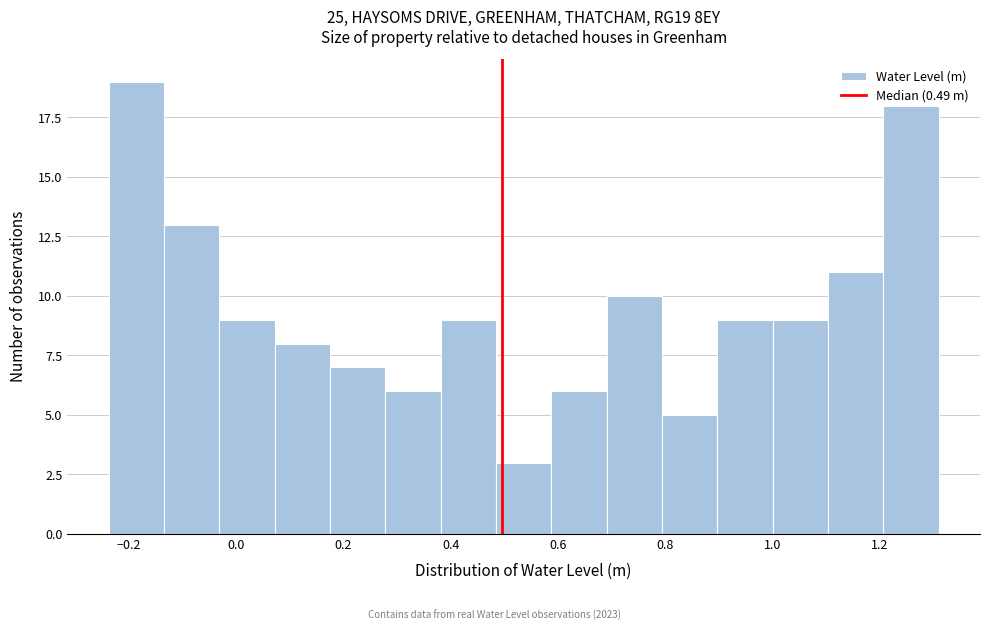

Reading left to right, transcribe this chart: for each bar, give the range it covers on the x-axis and its height. Neither the bar edges nor the heights are printed on the chart, so give them approximately, as read against the axes.

-0.24 to -0.14: 19
-0.14 to -0.04: 13
-0.04 to 0.08: 9
0.08 to 0.18: 8
0.18 to 0.28: 7
0.28 to 0.38: 6
0.38 to 0.48: 9
0.48 to 0.58: 3
0.58 to 0.70: 6
0.70 to 0.80: 10
0.80 to 0.90: 5
0.90 to 1.00: 9
1.00 to 1.10: 9
1.10 to 1.20: 11
1.20 to 1.30: 18